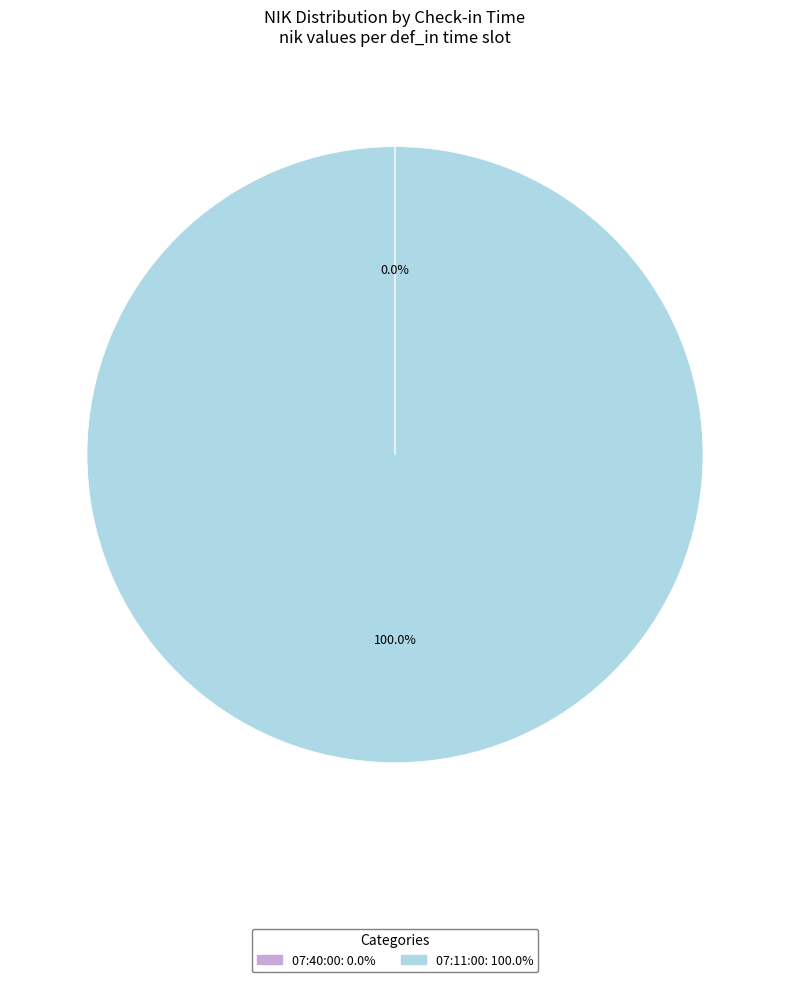

Which category has the biggest portion of the pie?

07:11:00